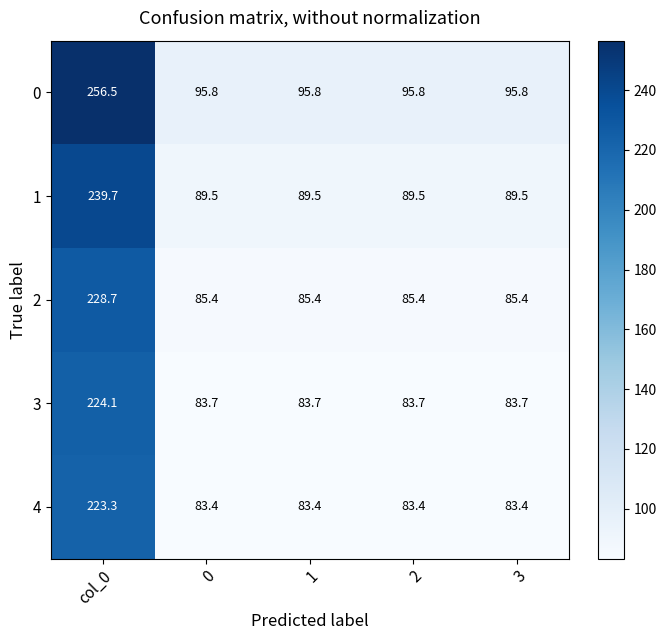

True or false: 3 has a value of 83.7 at 1.

True